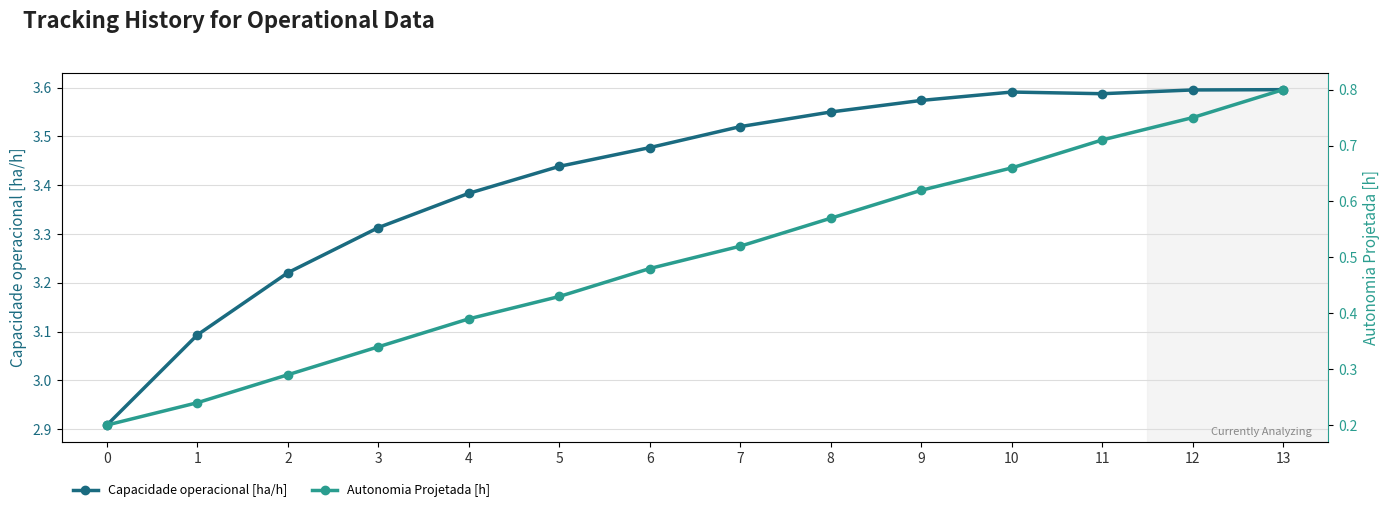

True or false: Autonomia Projetada [h] and Capacidade operacional [ha/h] intersect in this chart.

False